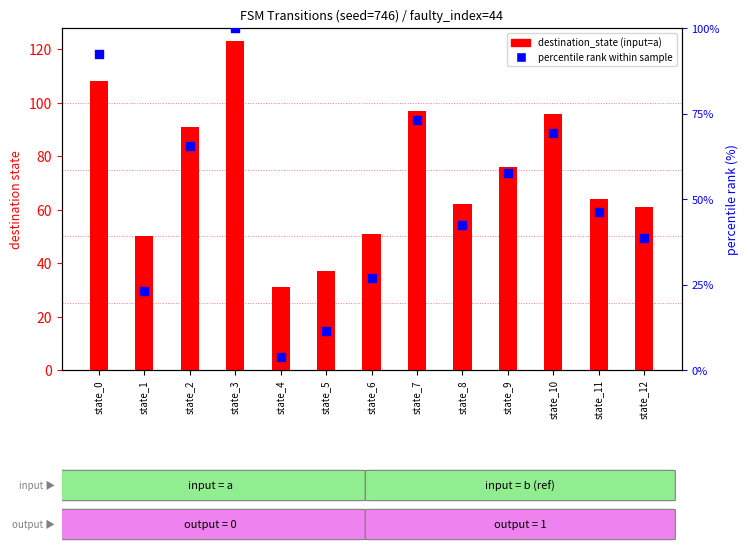

Which series has the largest total across all categories?

destination_state (input=a)